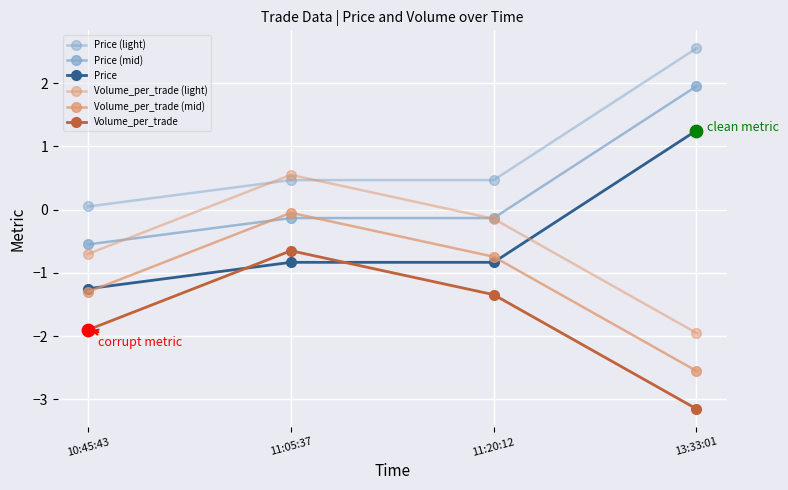

What is the total value across all series at 13:33:01?

-1.9